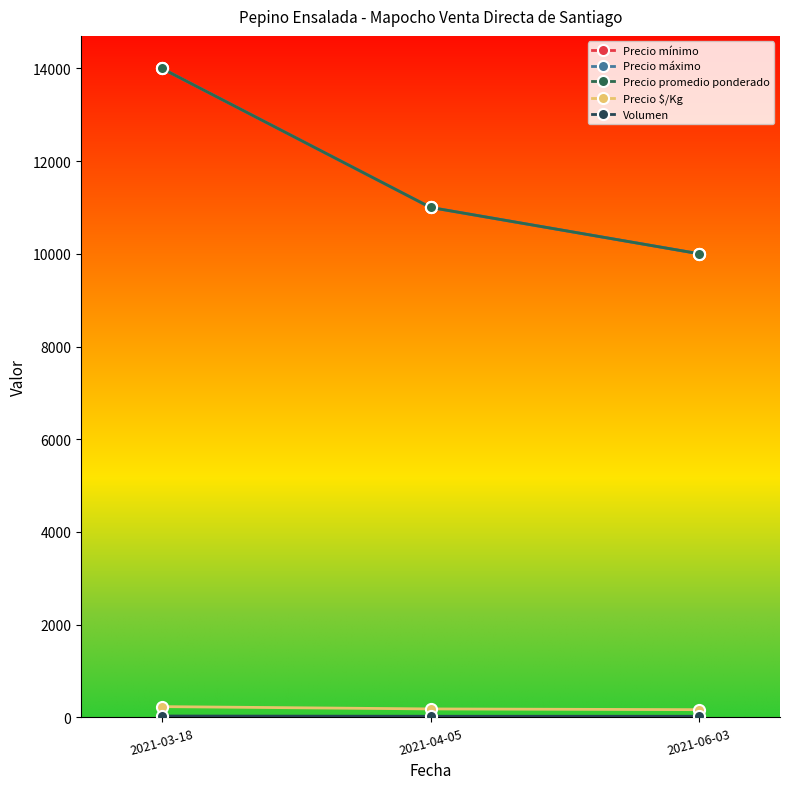

What is the label of the 3rd point from the left?

2021-06-03